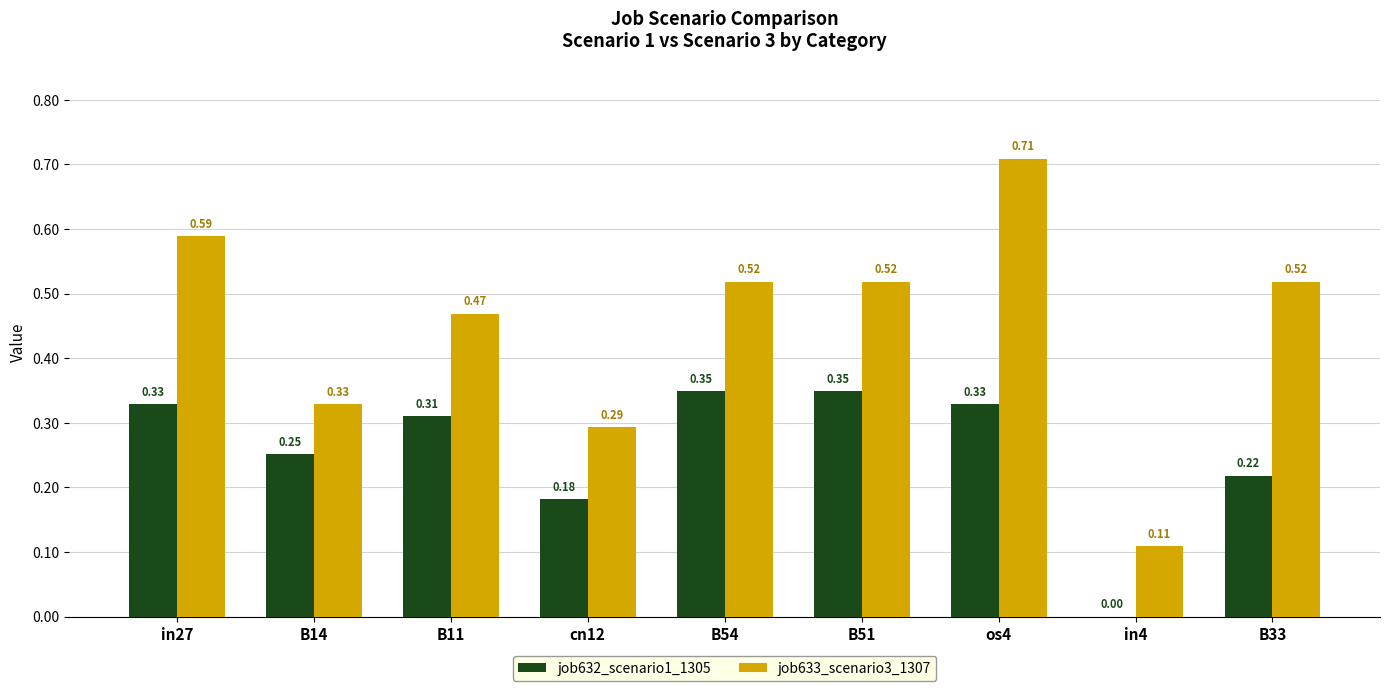

How many job633_scenario3_1307 values are between 0 and 1?

9